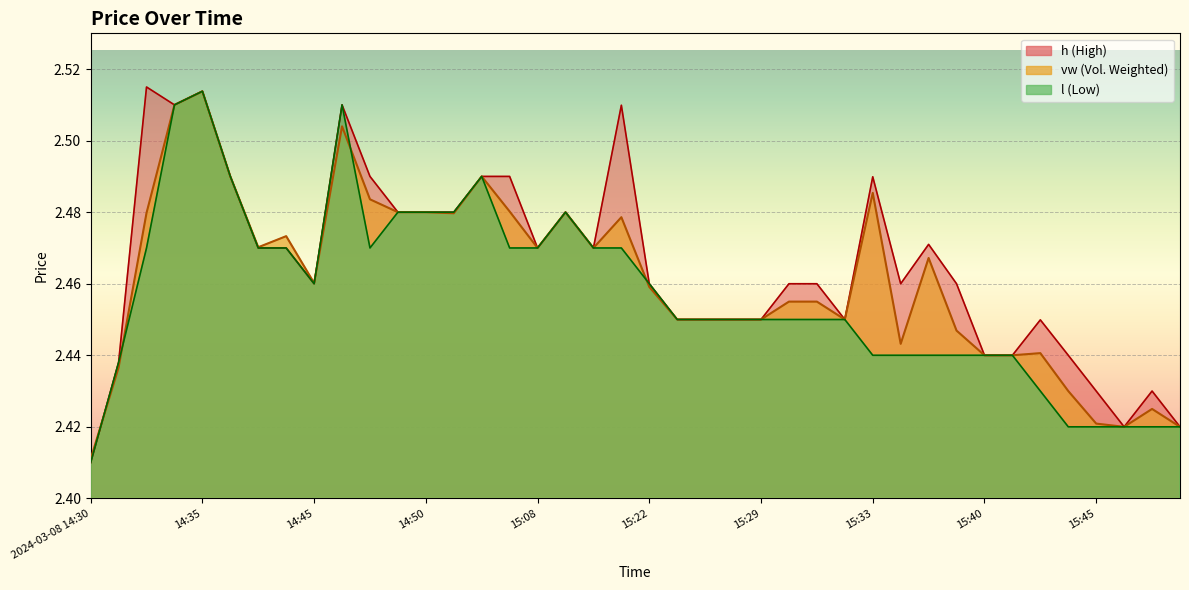

At which label is vw closest to 2?

2024-03-08 14:30